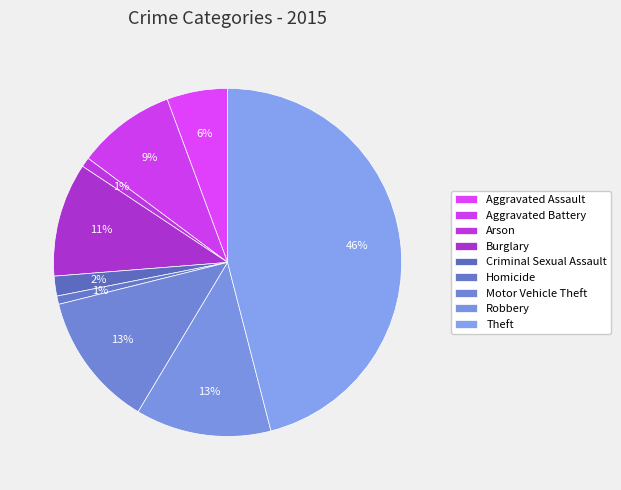

What is the smallest slice in the pie chart?

Homicide